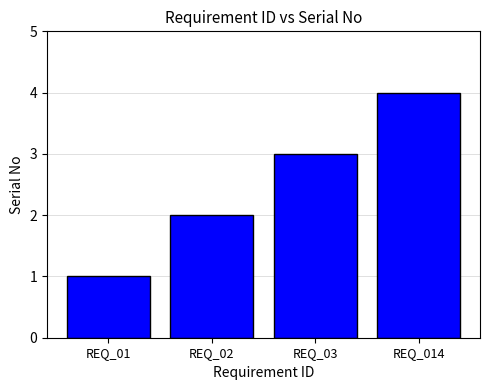

Reading left to right, what are all the values shown in this chart?

1	2	3	4